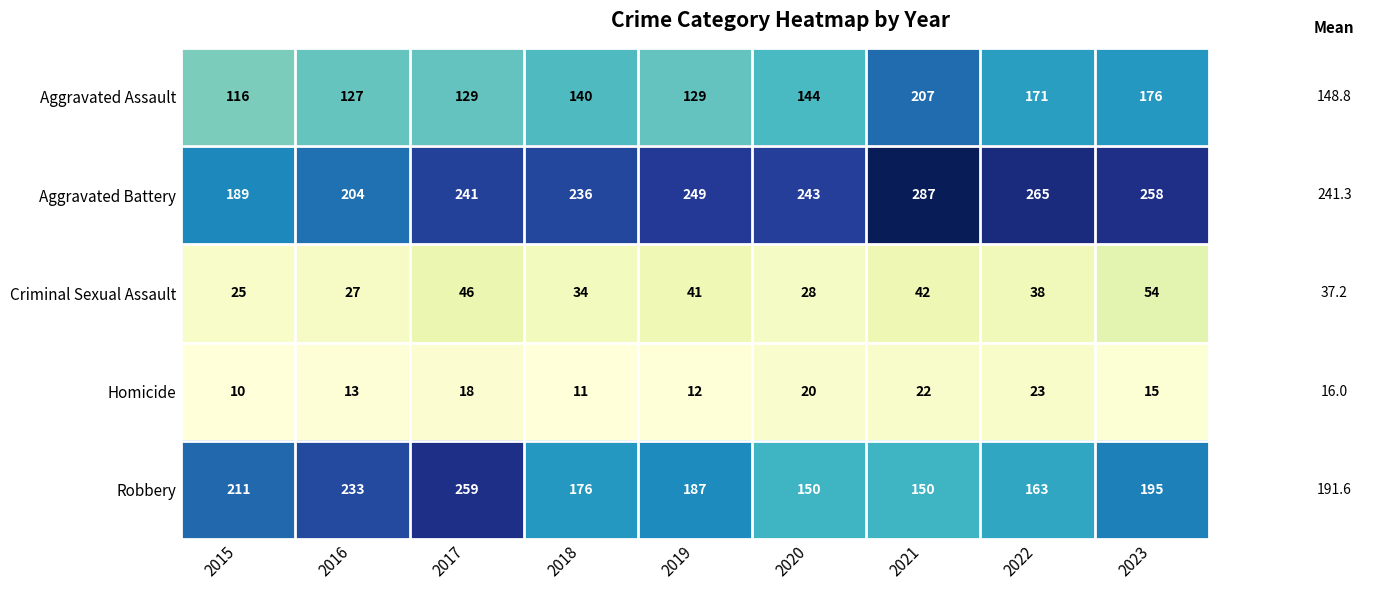

How many distinct data groups are displayed?

5